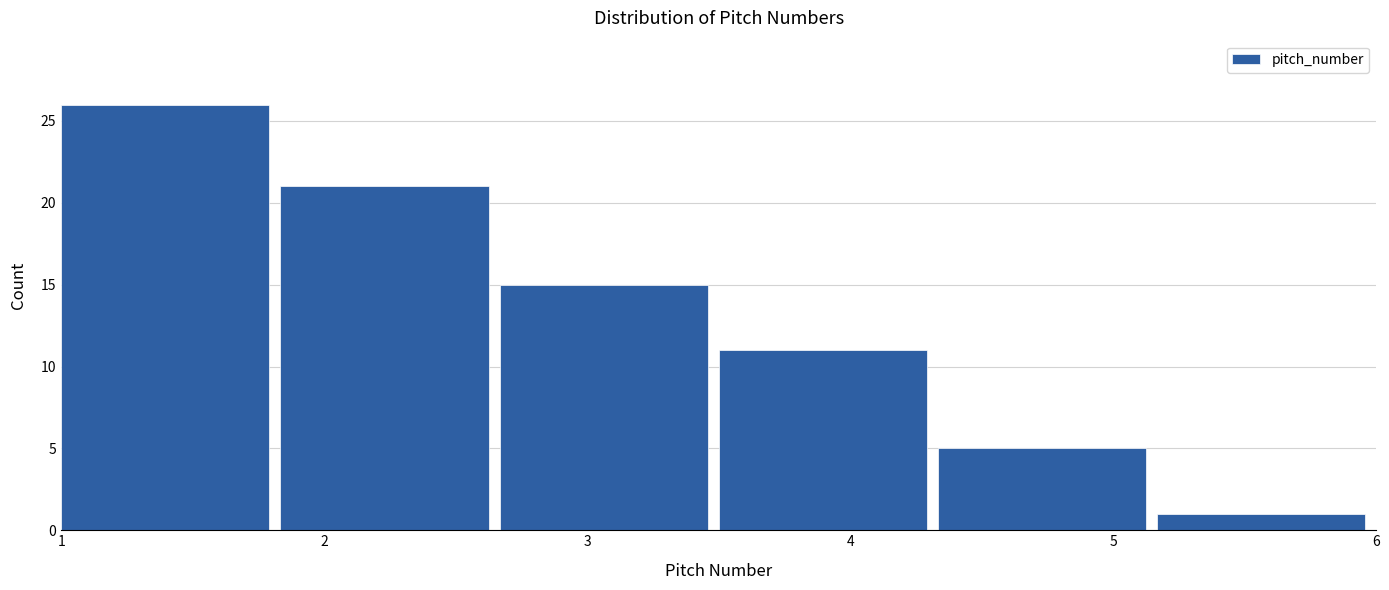

Reading left to right, transcribe this chart: for each bar, give the range it covers on the x-axis and its height. Neither the bar edges nor the heights are printed on the chart, so give them approximately, as read against the axes.

1.0 to 1.8: 26
1.8 to 2.7: 21
2.7 to 3.5: 15
3.5 to 4.3: 11
4.3 to 5.2: 5
5.2 to 6.0: 1